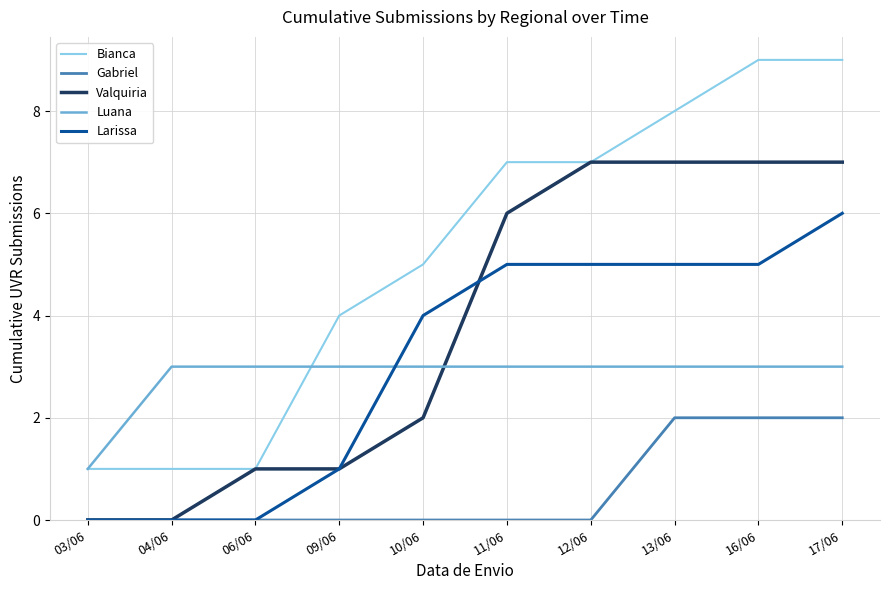

Count the Gabriel values in the range 0 to 2.

10